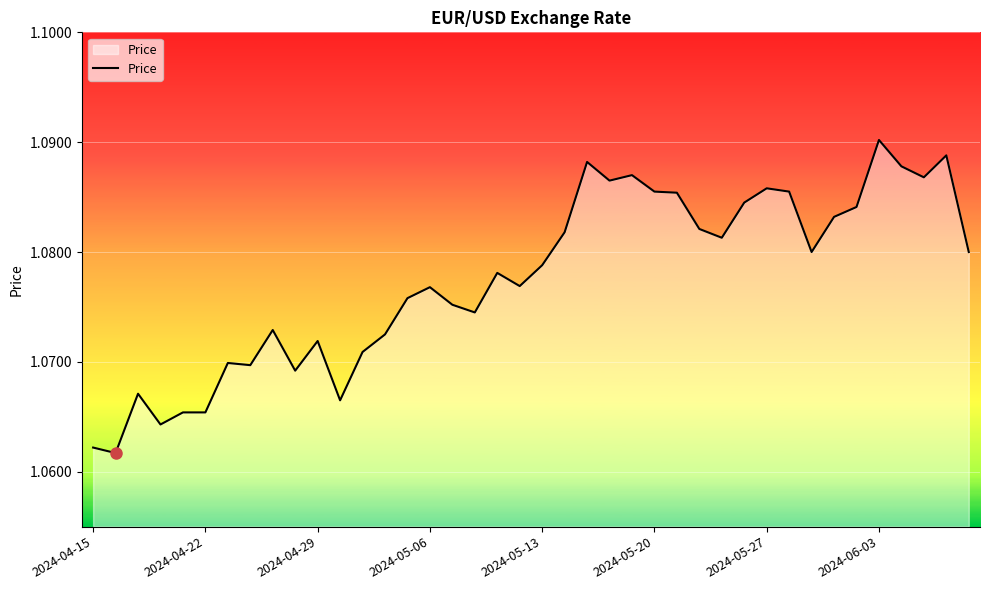

Does the chart display data point markers on the line(s)?

No